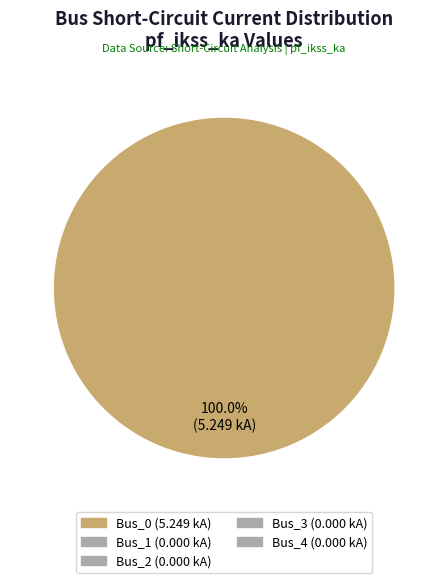

How many slices are in this pie chart?

1